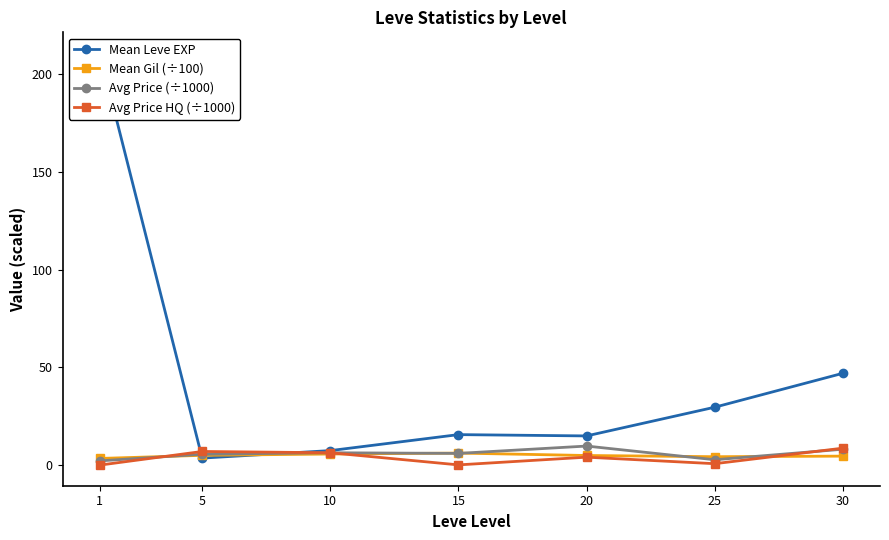

At which category does the chart reach its peak across all series?

1